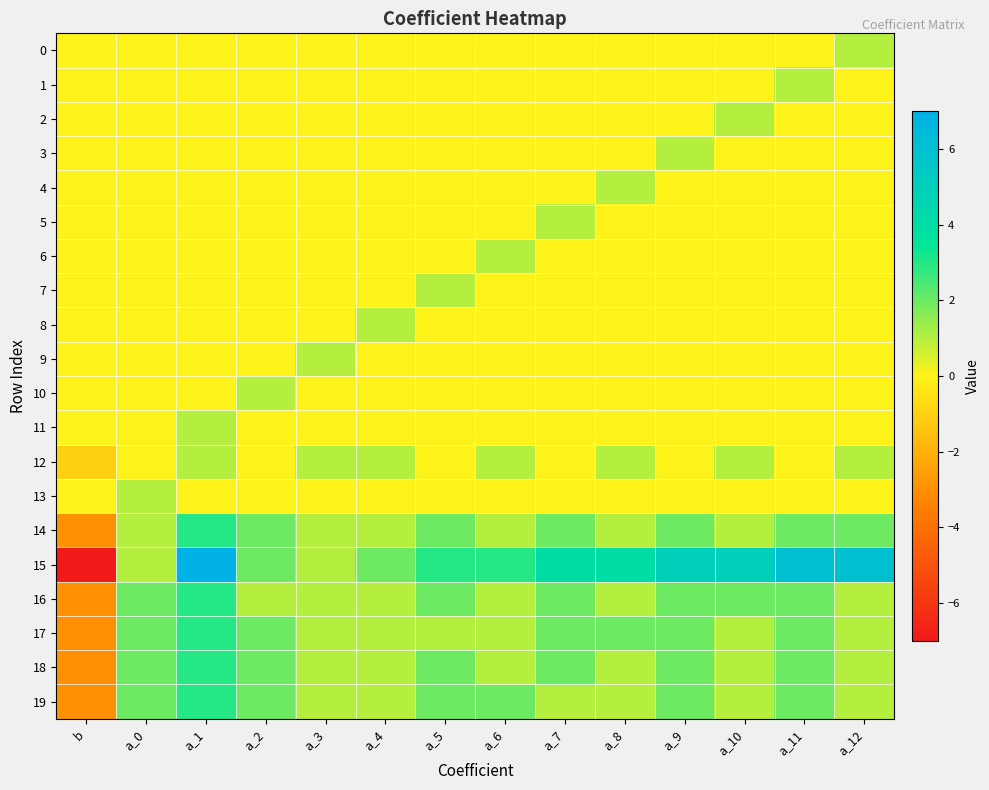

List the series in order of their peak value, highest first.

15, 14, 16, 17, 18, 19, 0, 1, 2, 3, 4, 5, 6, 7, 8, 9, 10, 11, 12, 13